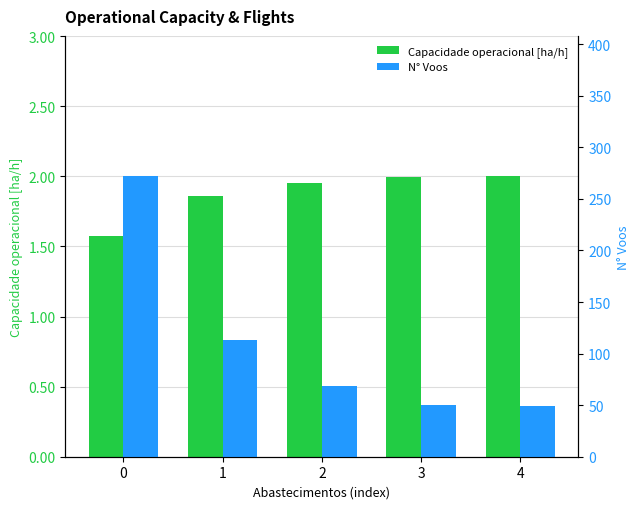

Does the chart contain any negative values?

No